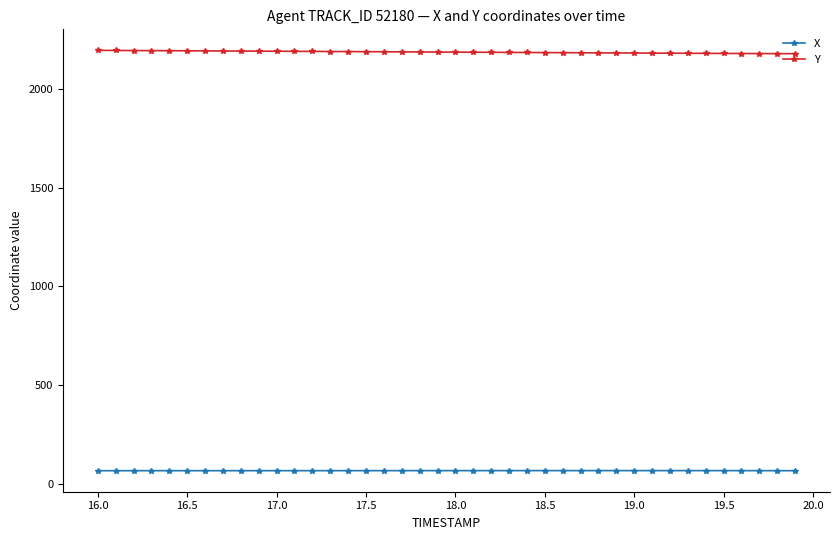

True or false: Y and X cross at least once.

False